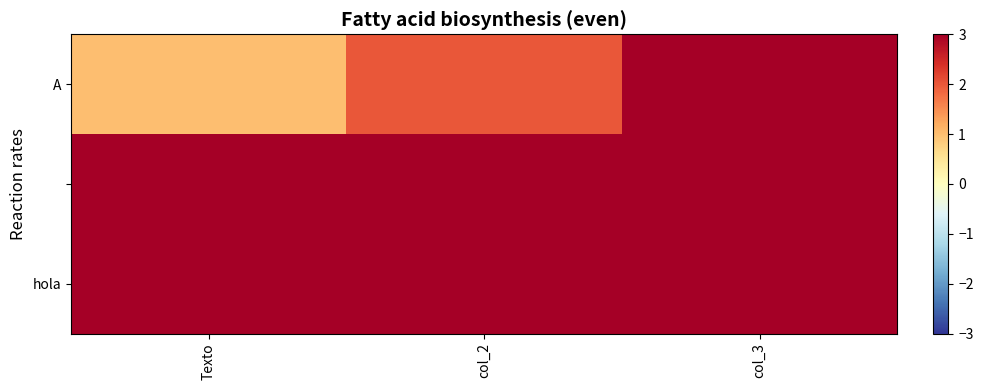

Which series changed the most between Texto and col_3?

A